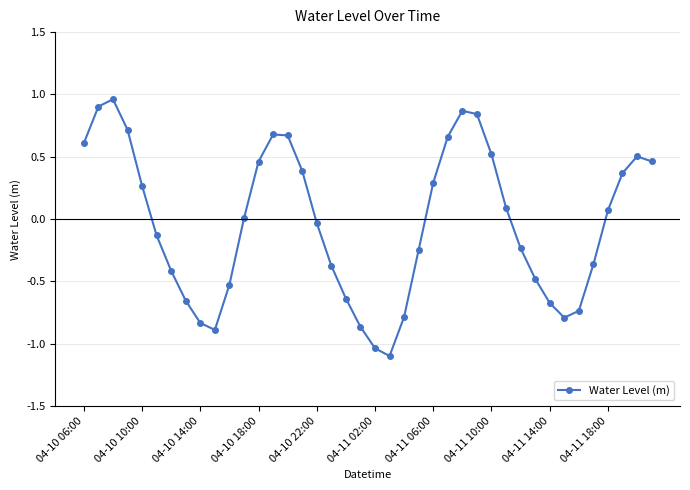

What is the minimum value shown in the chart?

-1.1